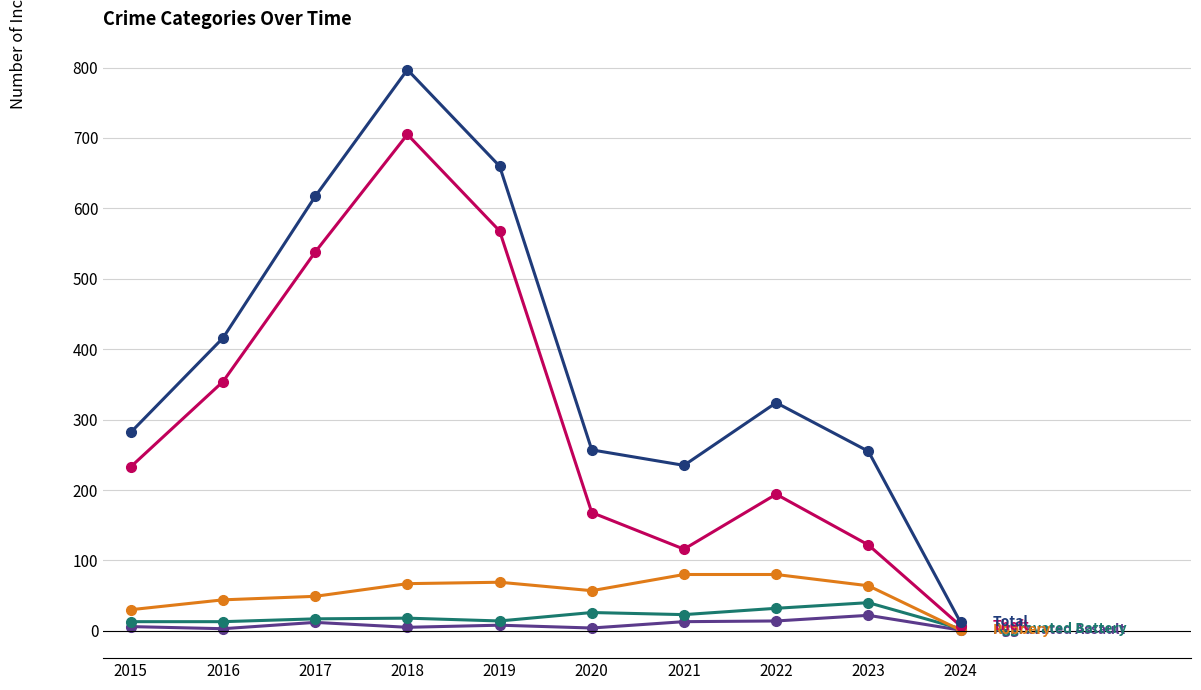

How many series are shown in this chart?

5